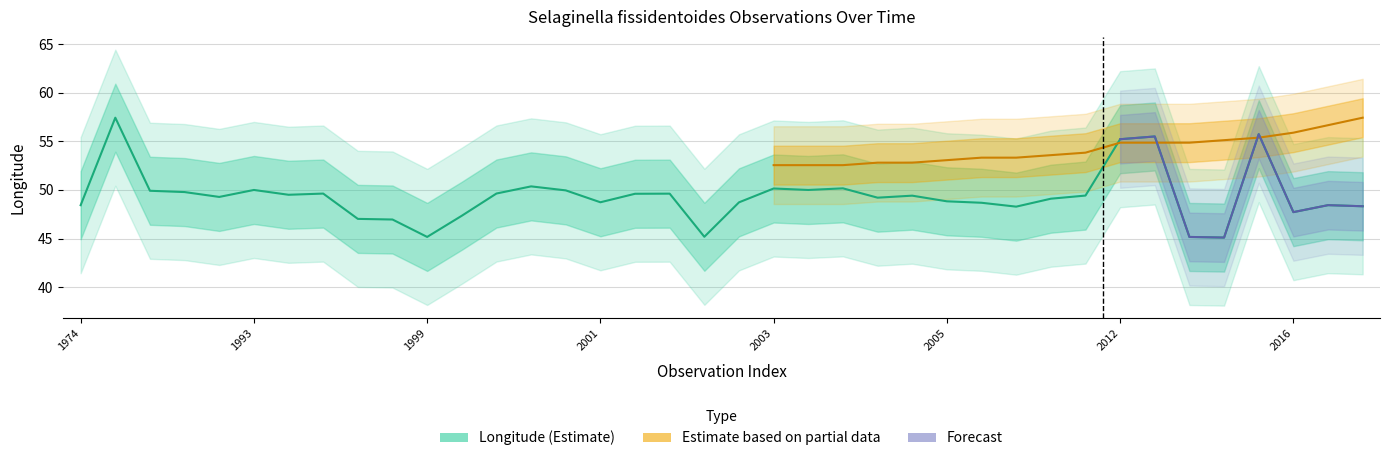

Count the number of values greater than 49.

22